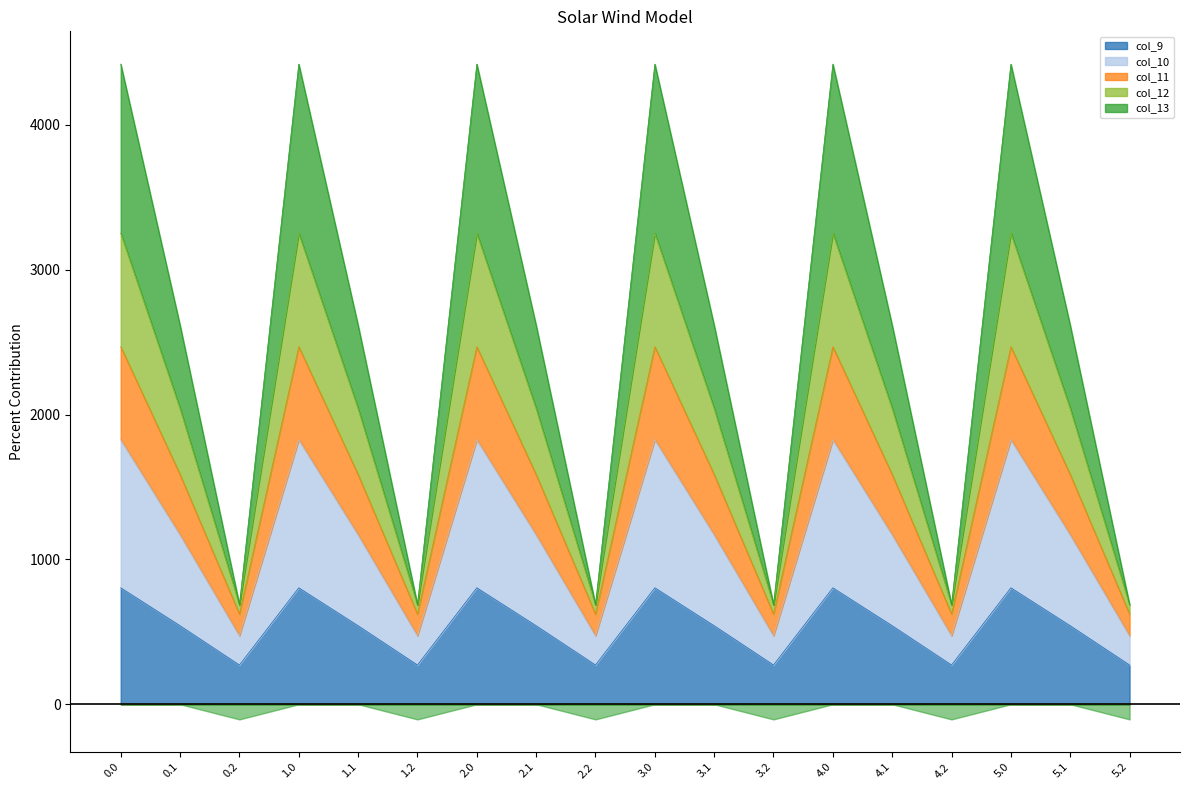

What is the highest value of the col_9 series?

804.0